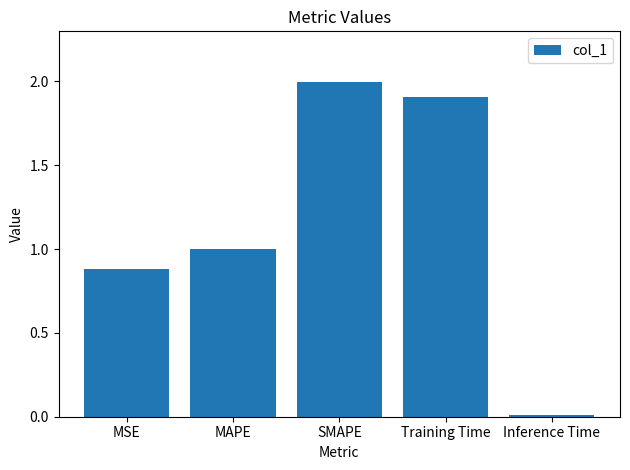

The value at SMAPE is 0.7. True or false?

False